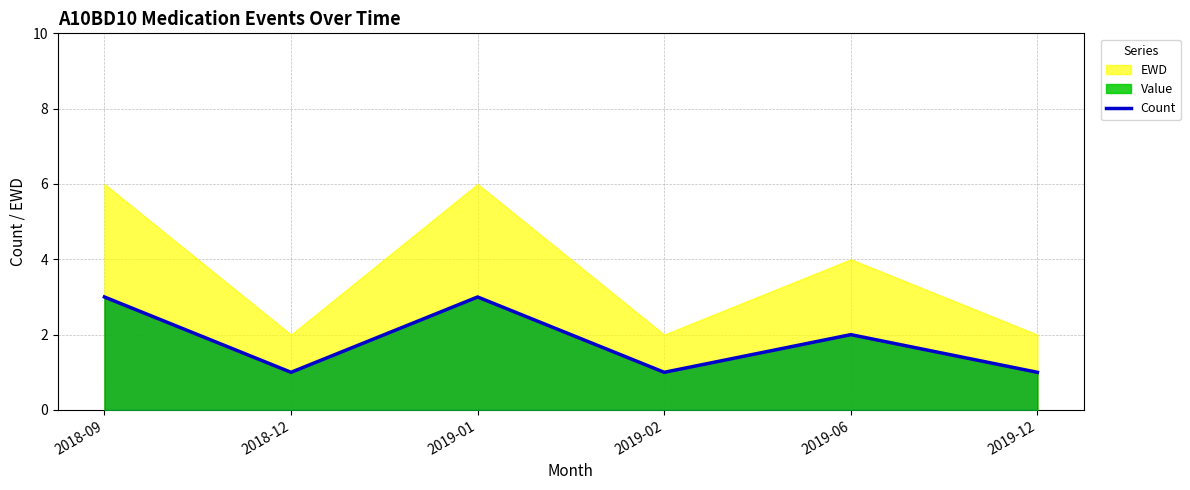

Which category has the lowest value across all series?

2018-12